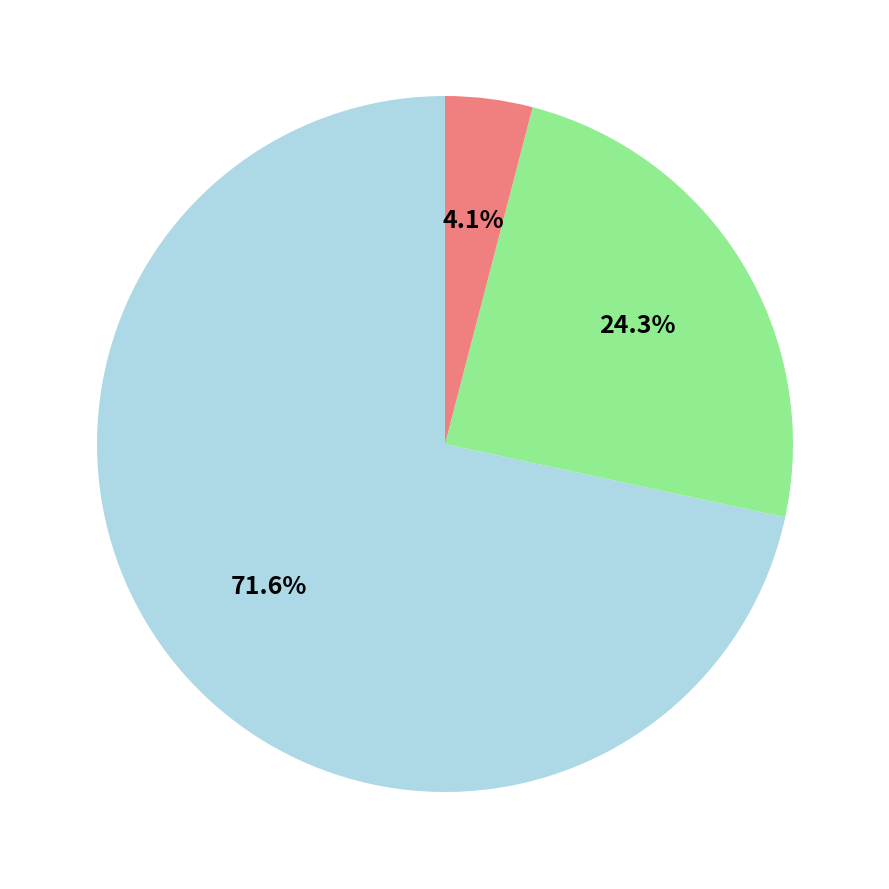

Is there any slice that represents more than half of the pie?

Yes